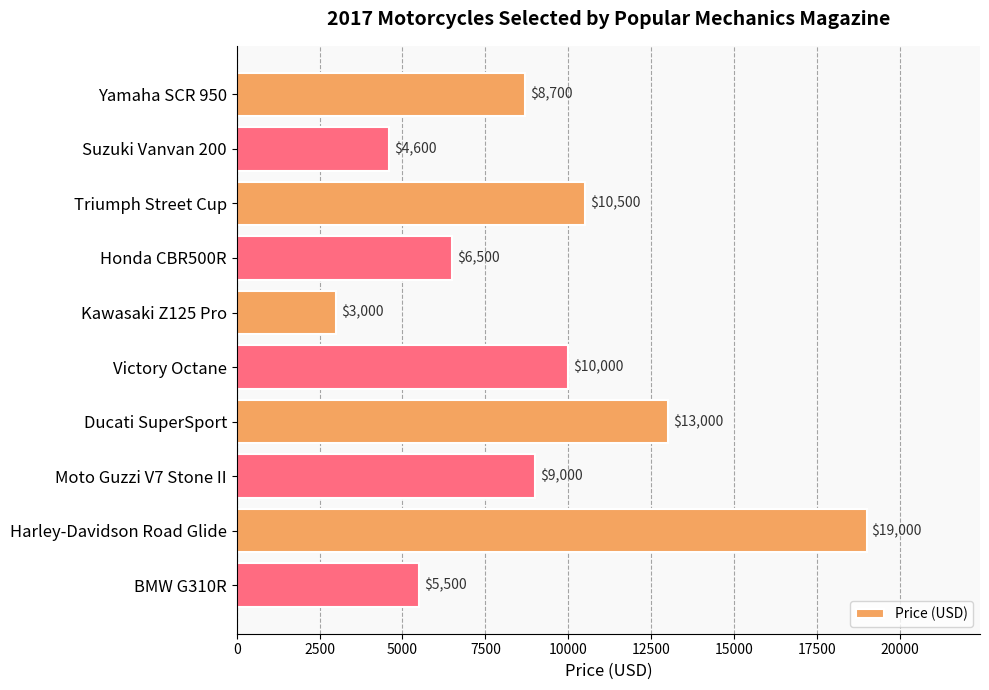

What is the difference between the maximum and minimum values?

16000